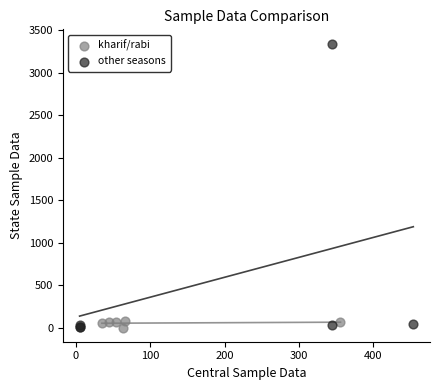

Which series has the largest Y range (max minus min)?

other seasons